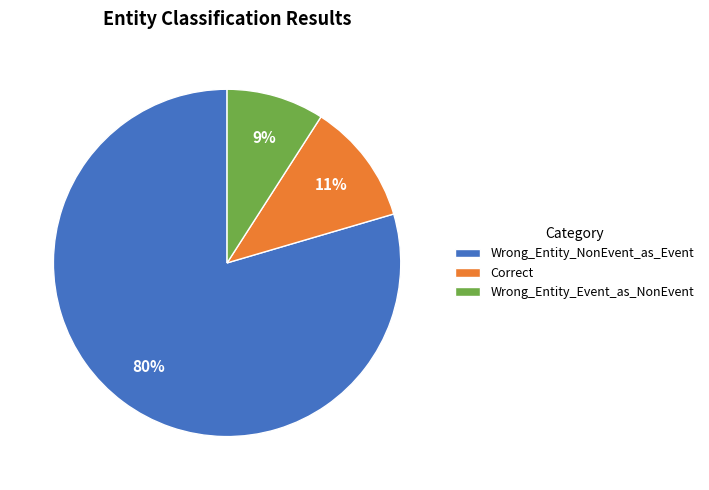

Does Wrong_Entity_NonEvent_as_Event represent more than half of the total?

Yes